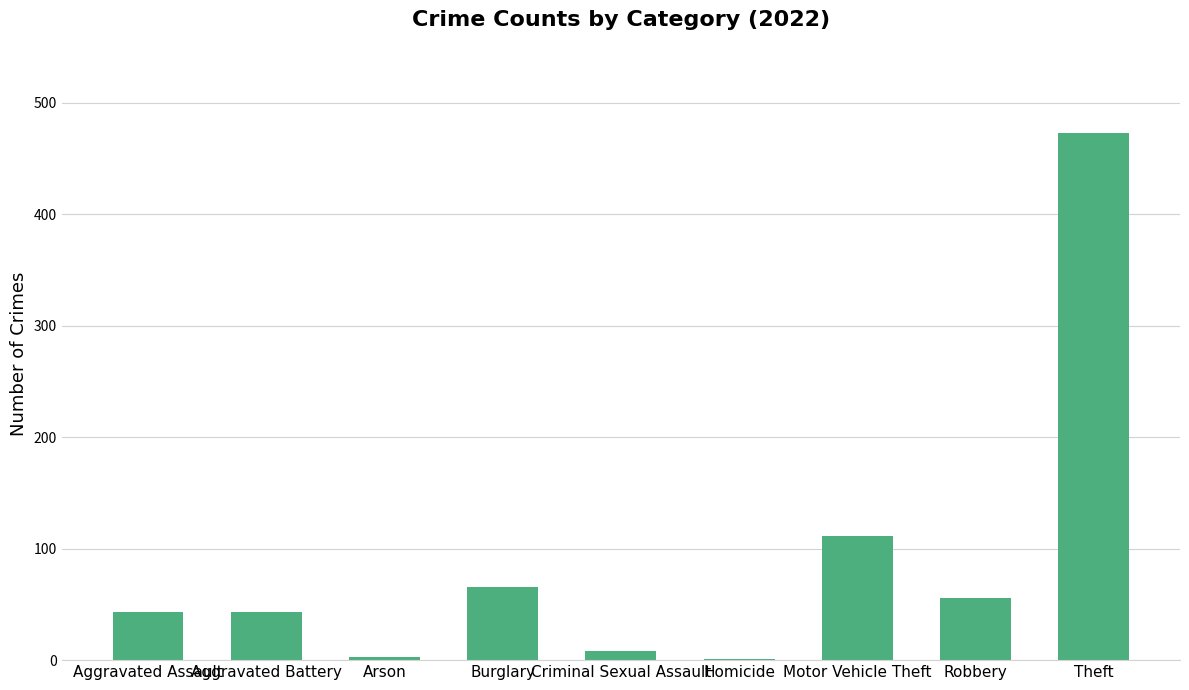

Count the number of data series in this chart.

1